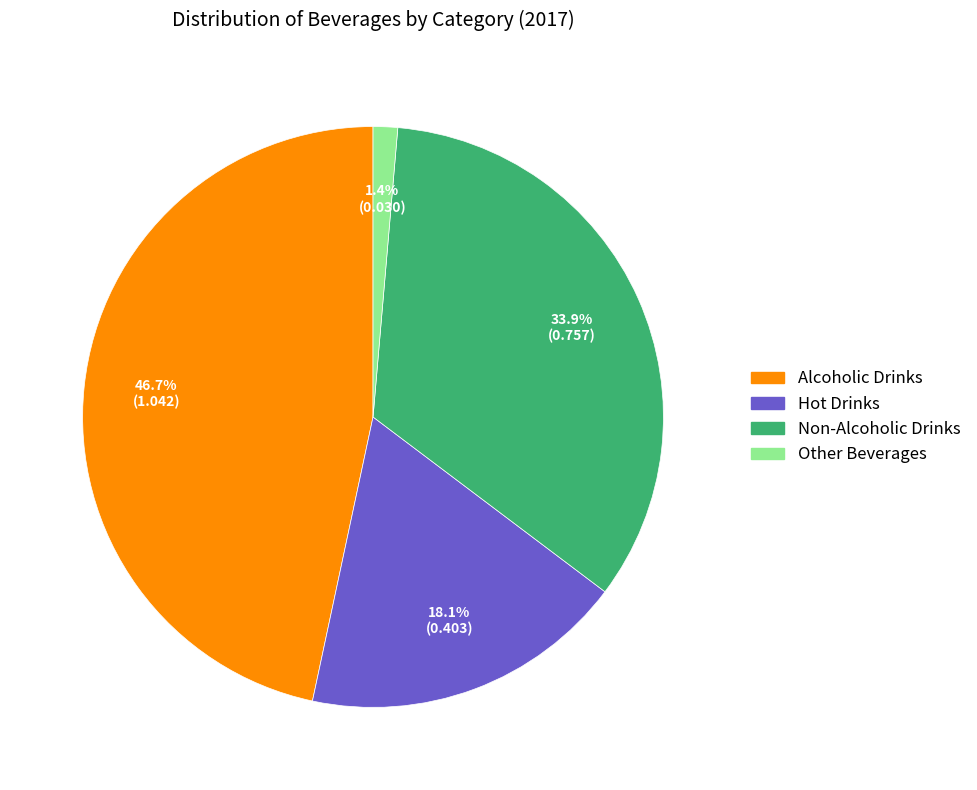

The Non-Alcoholic Drinks slice represents 34% of the pie. True or false?

True